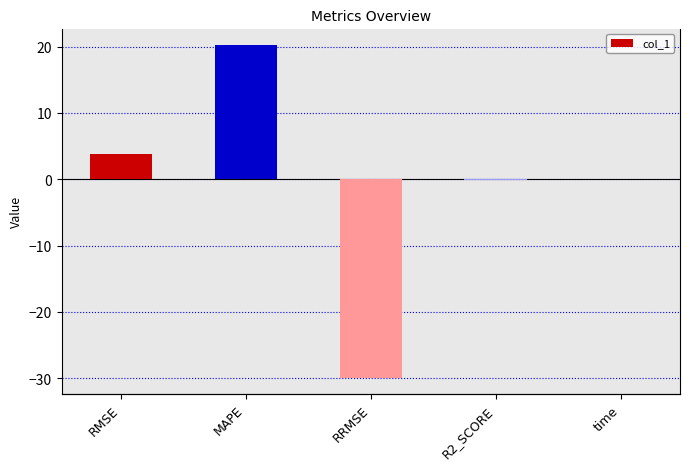

What is the value of the 3rd bar from the left?

-29.9